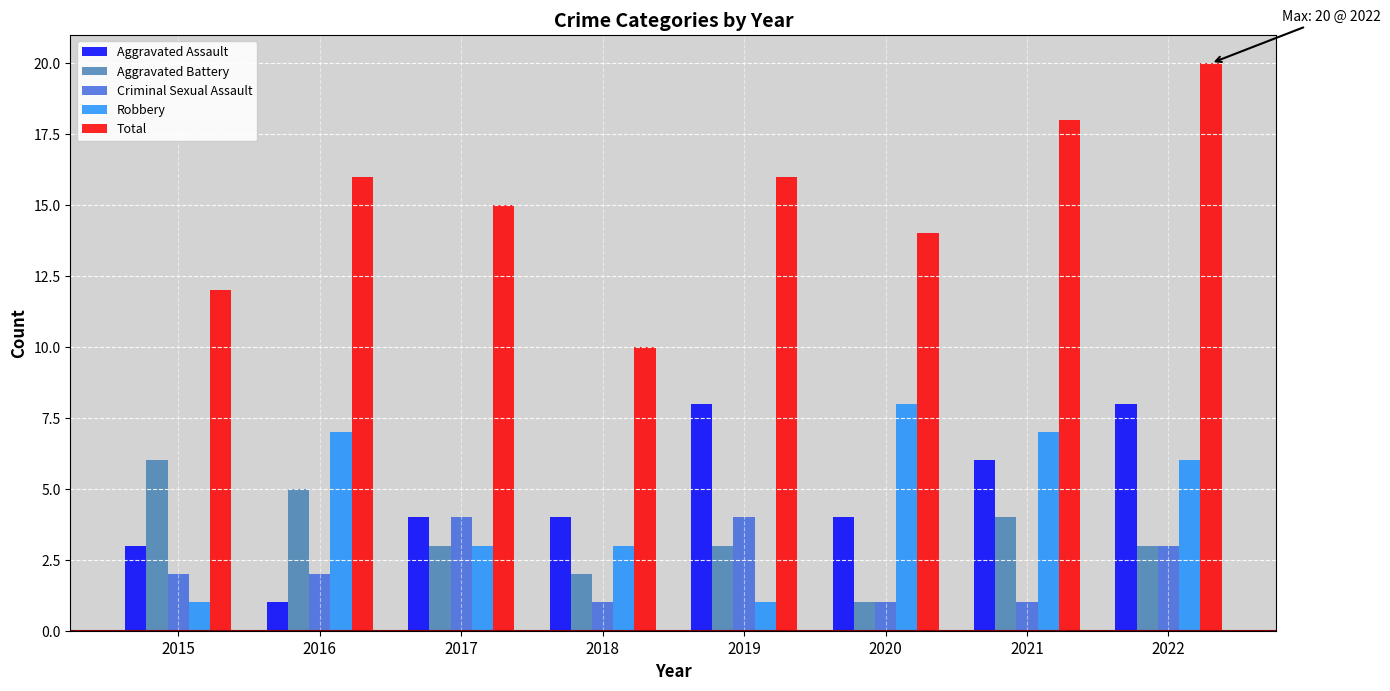

Is it true that Total equals 10 at 2018?

True